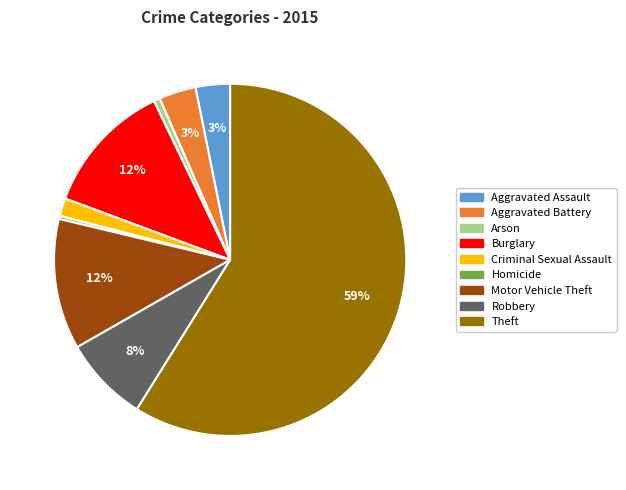

How many segments does this pie chart have?

9